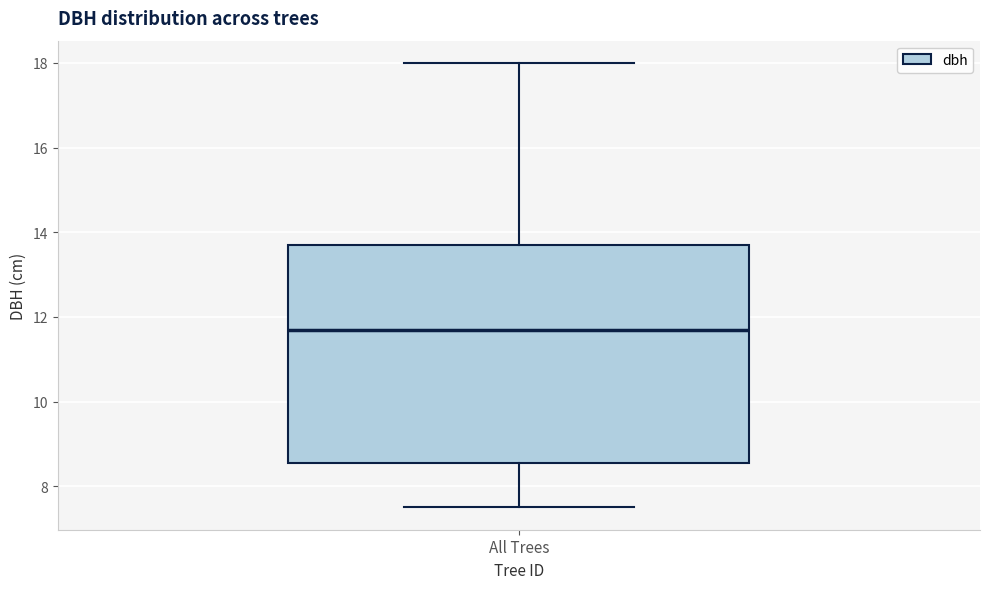

Where is the upper edge of the box for All Trees on the y-axis? The values are not printed on the chart, so give them approximately, as read against the axis.

13.8